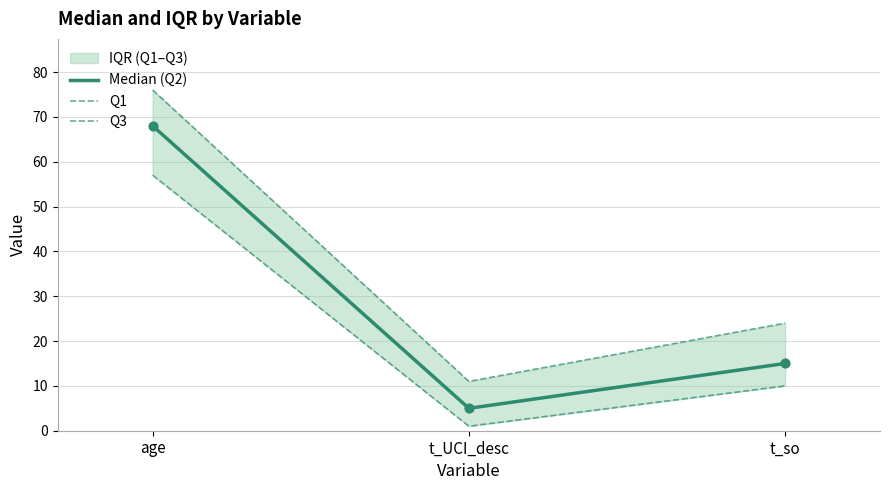

Rank the categories by Median (Q2) value from highest to lowest.

age, t_so, t_UCI_desc